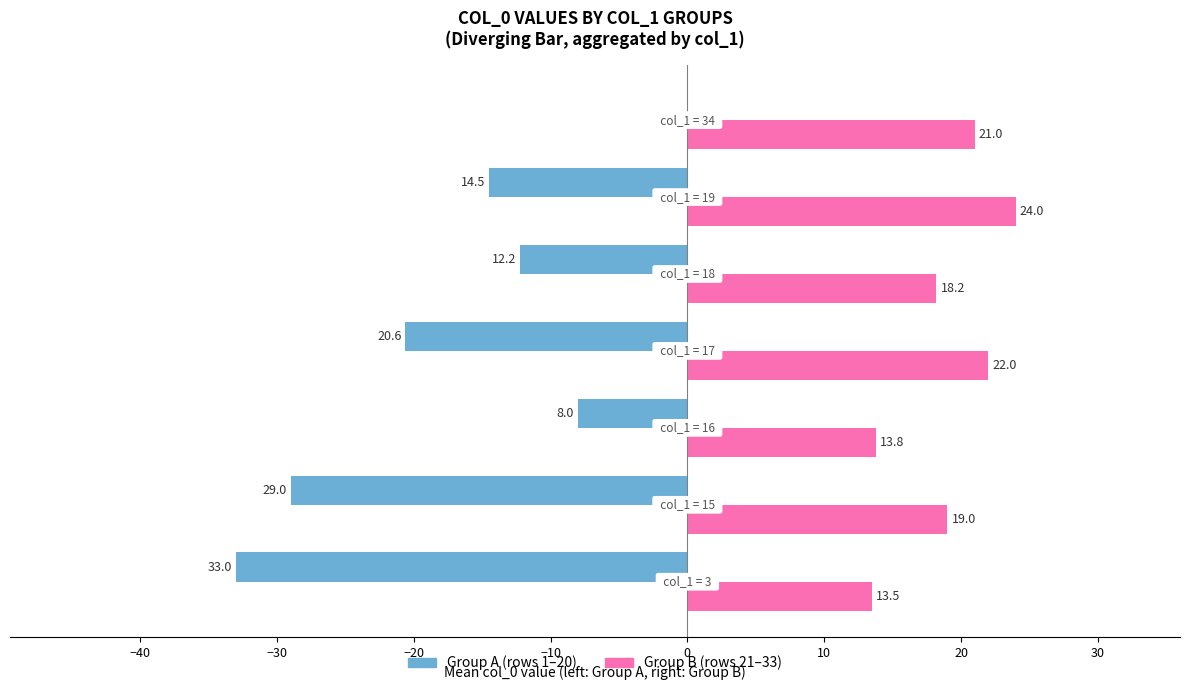

Which series has the largest total across all categories?

Group B (rows 21–33)